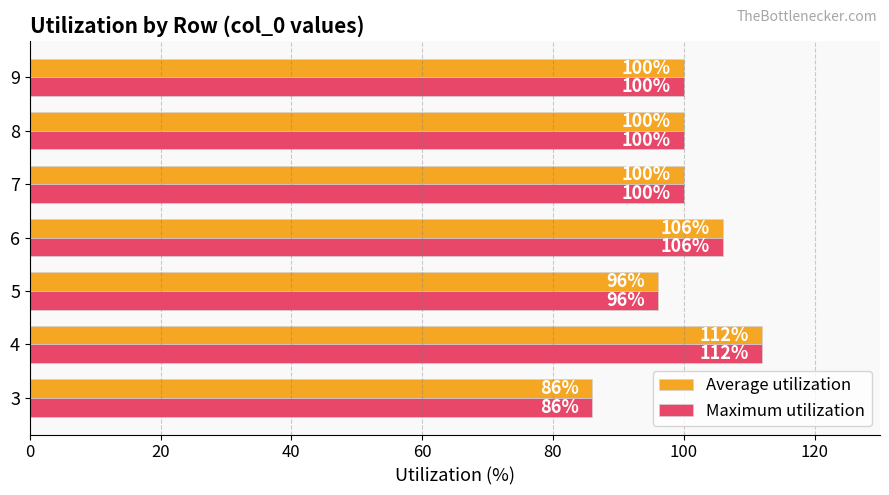

True or false: Maximum utilization has a value of 35 at 9.

False